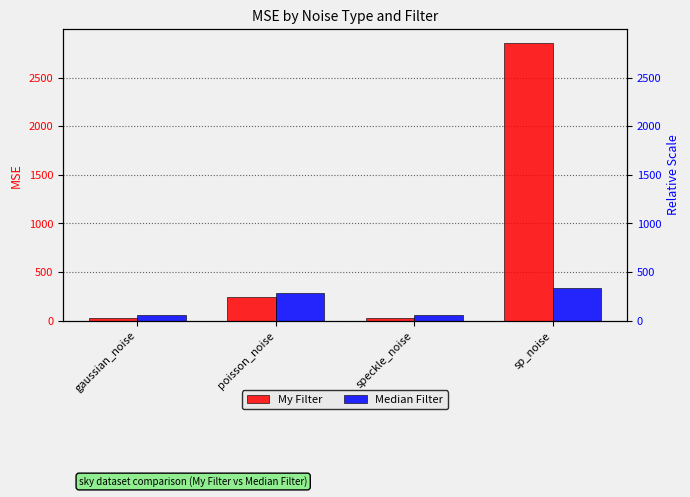

How many distinct data groups are displayed?

2